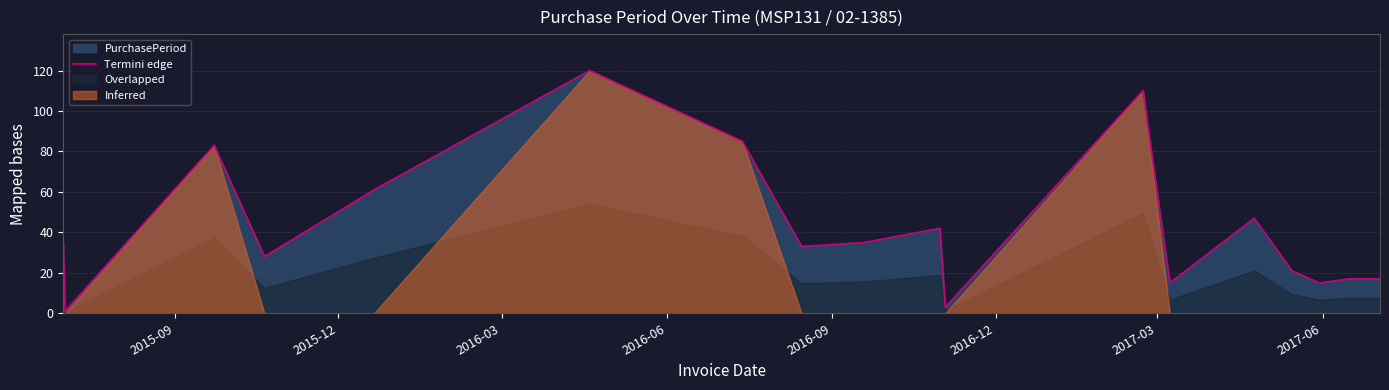

Does the chart have visible grid lines?

Yes